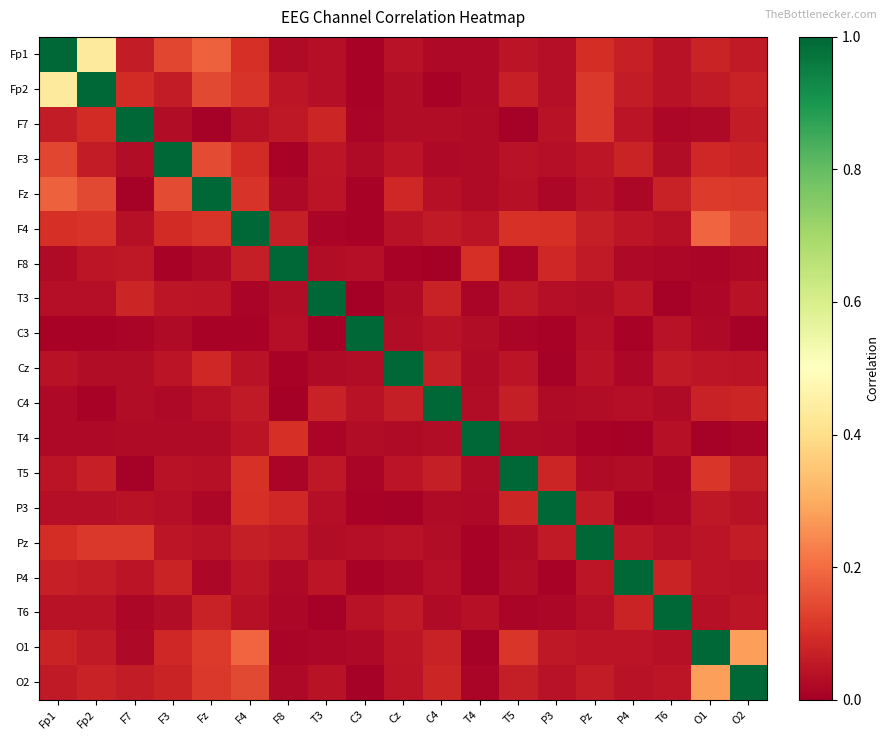

Rank the series by their maximum value, from highest to lowest.

Fp1, Fp2, F7, F3, Fz, F4, F8, T3, C3, Cz, C4, T4, T5, P3, Pz, P4, T6, O1, O2